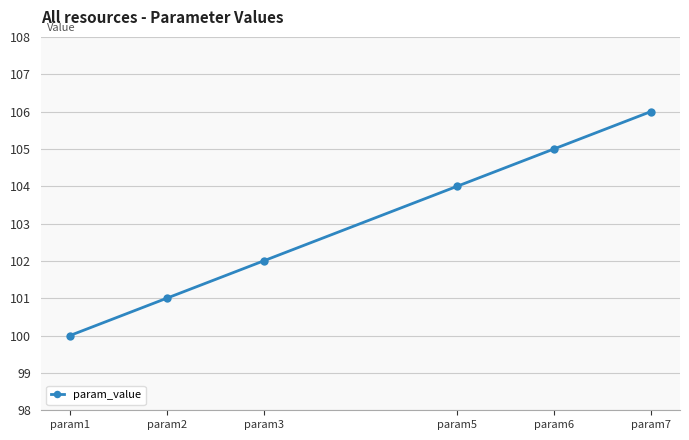

Is it true that the value at param7 is 106?

True